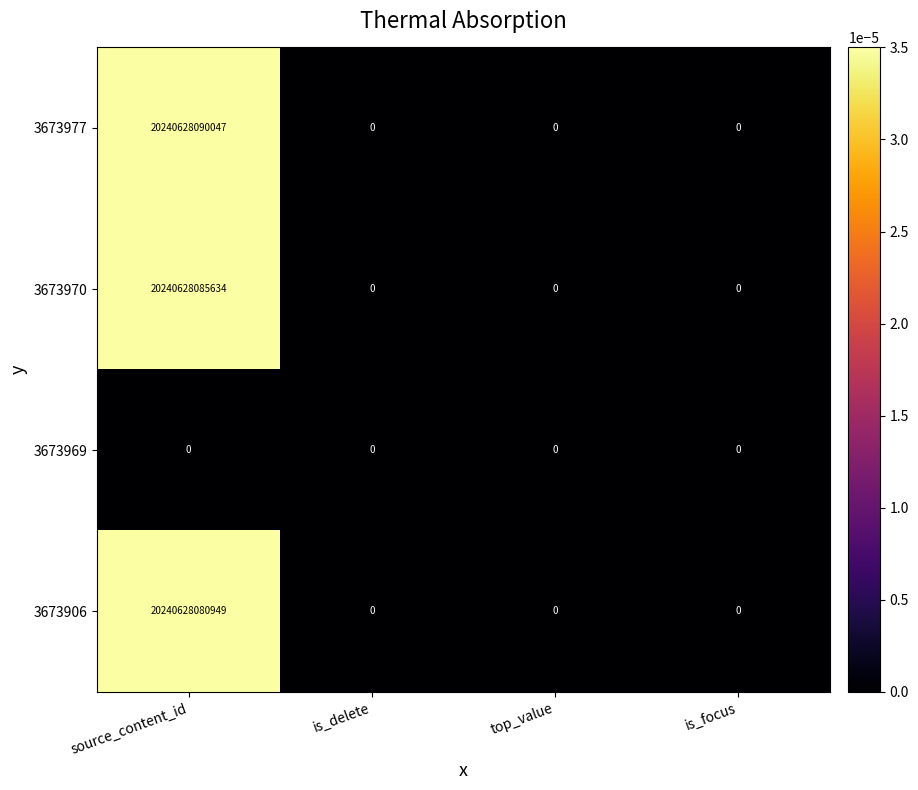

Is it true that 3673970 equals 0 at is_delete?

True